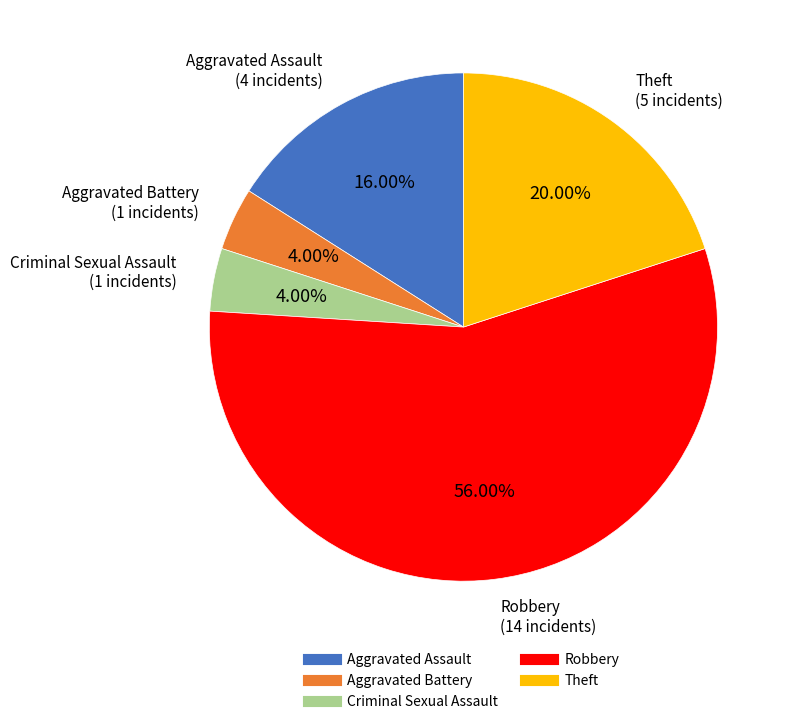

Does Robbery represent more than half of the total?

Yes